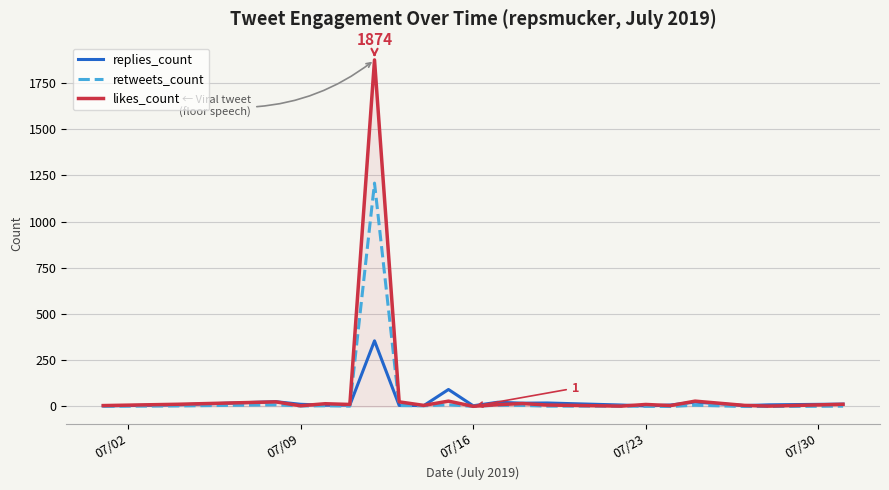

List the series in order of their peak value, highest first.

likes_count, retweets_count, replies_count